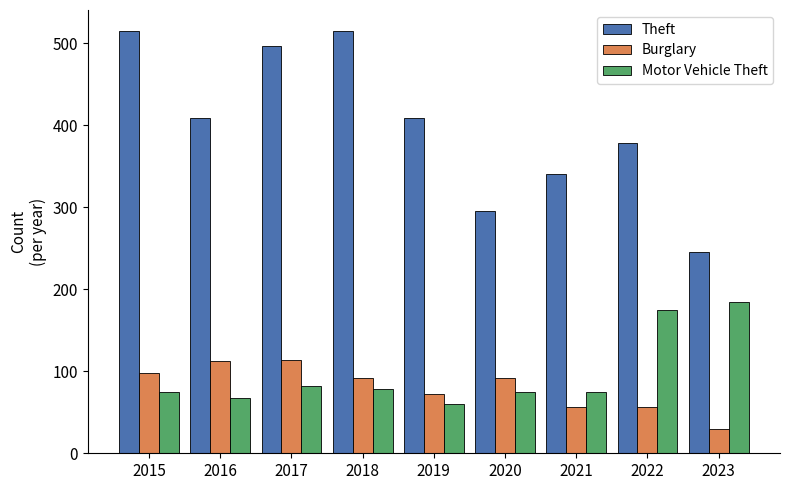

Which category has the highest value in the Motor Vehicle Theft series?

2023